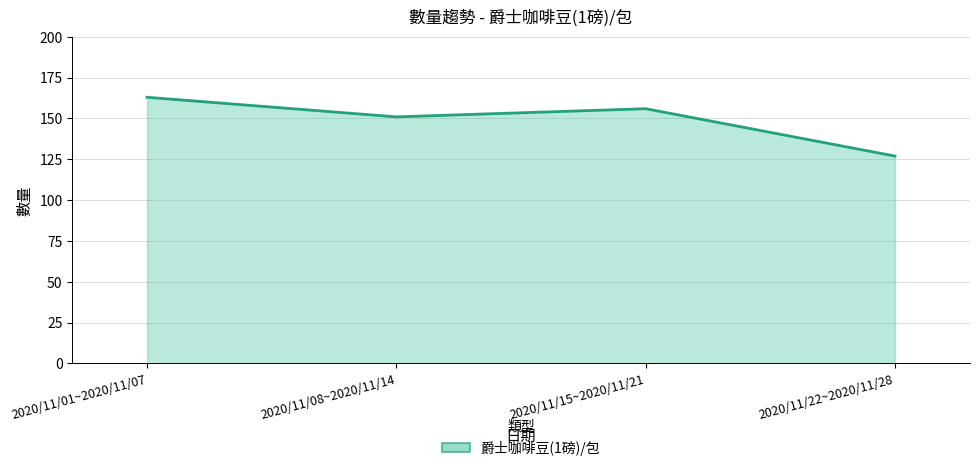

What is the ratio of the value at 2020/11/08~2020/11/14 to the value at 2020/11/01~2020/11/07?

0.9